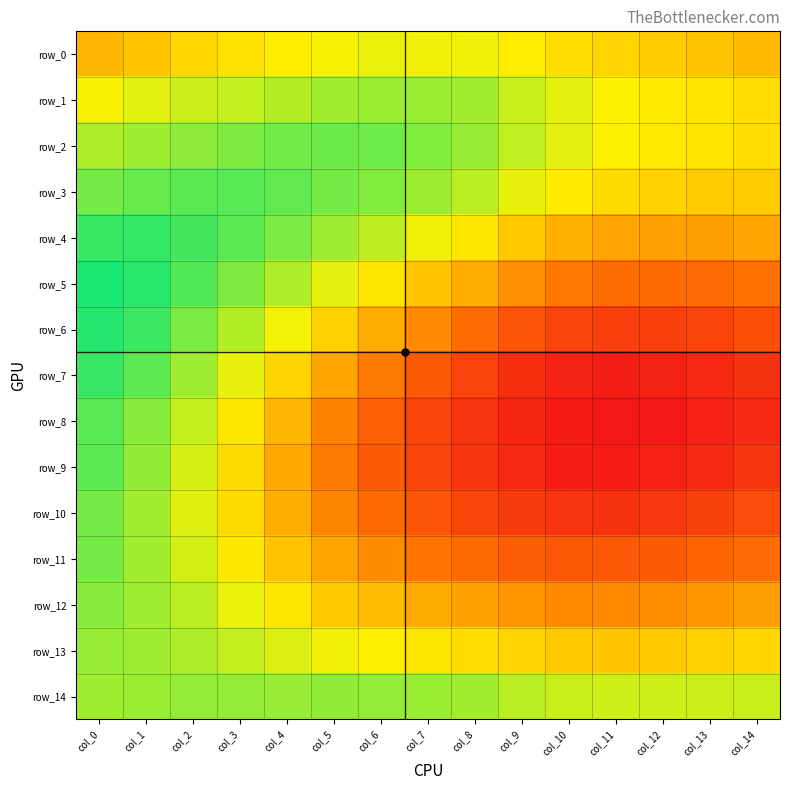

Where is row_0 nearest to the value 0?

col_0